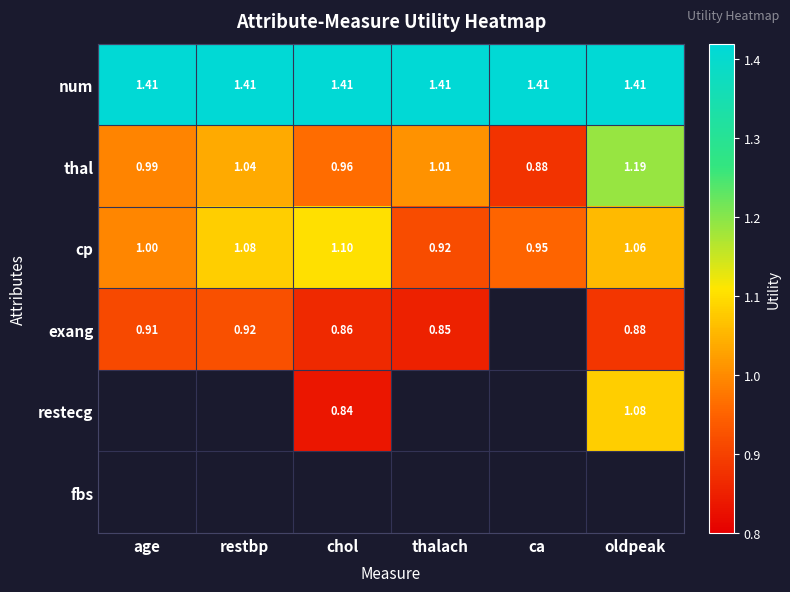

At which label does cp reach its minimum?

thalach